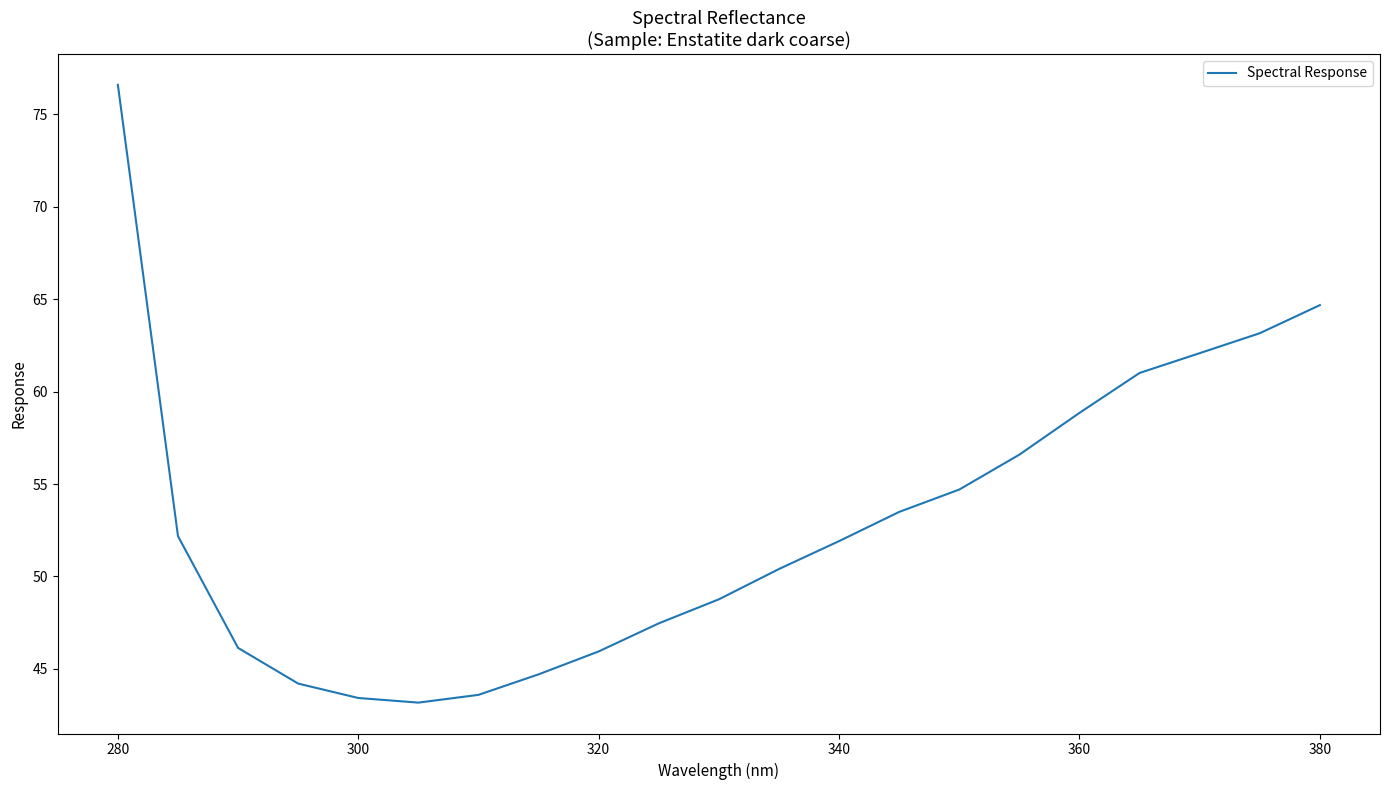

How many categories are shown in the chart?

21